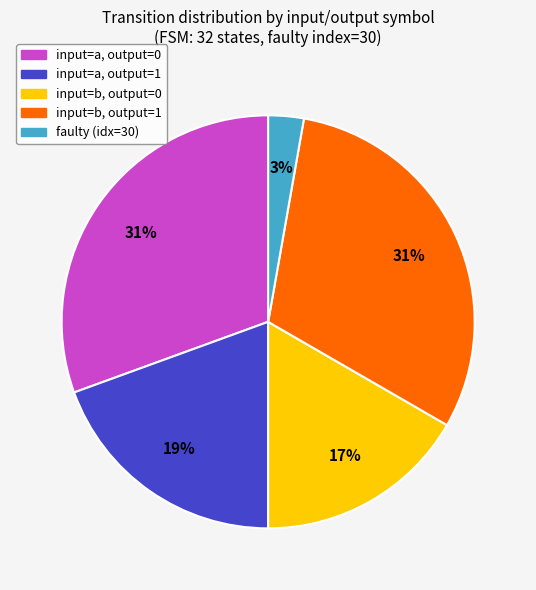

What percentage is the input=b, output=1 slice, to the nearest percent?

31%